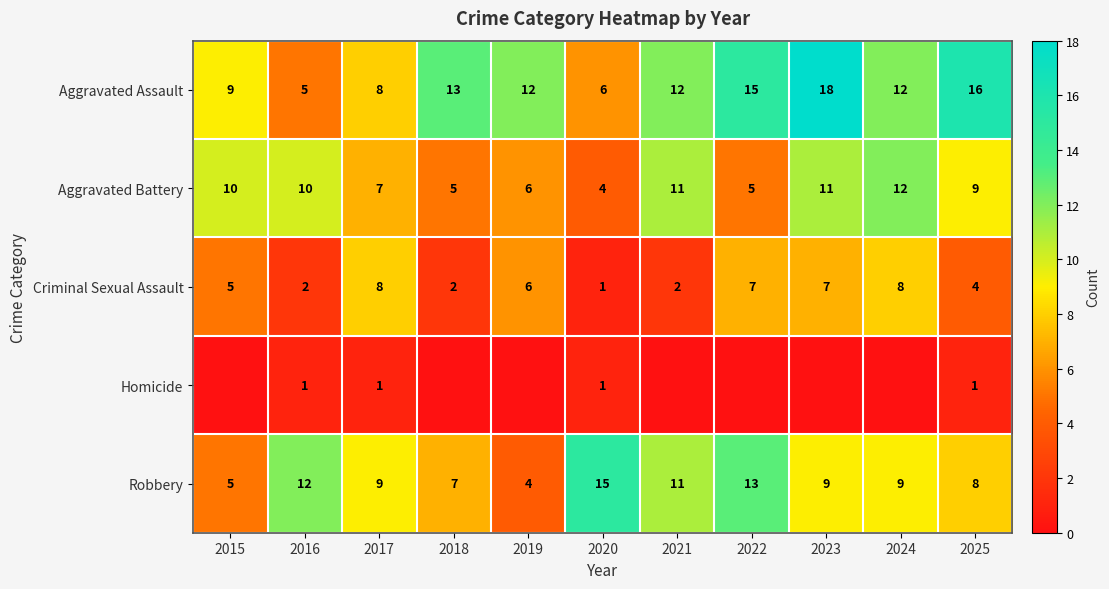

What is the difference between the second highest and minimum values in the Aggravated Assault series?

11